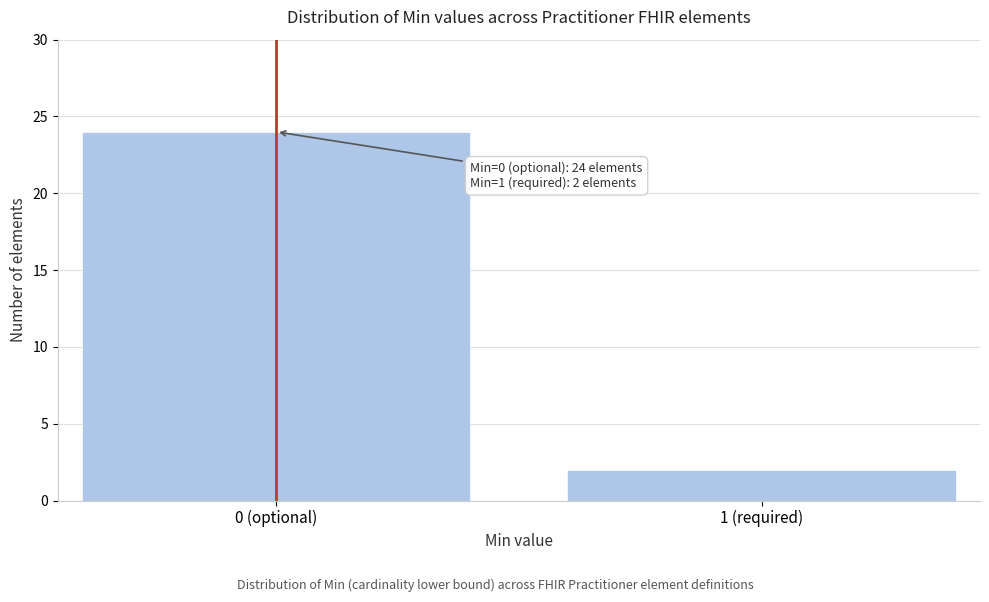

Reading left to right, what are all the values shown in this chart?

0 (optional)=24	1 (required)=2